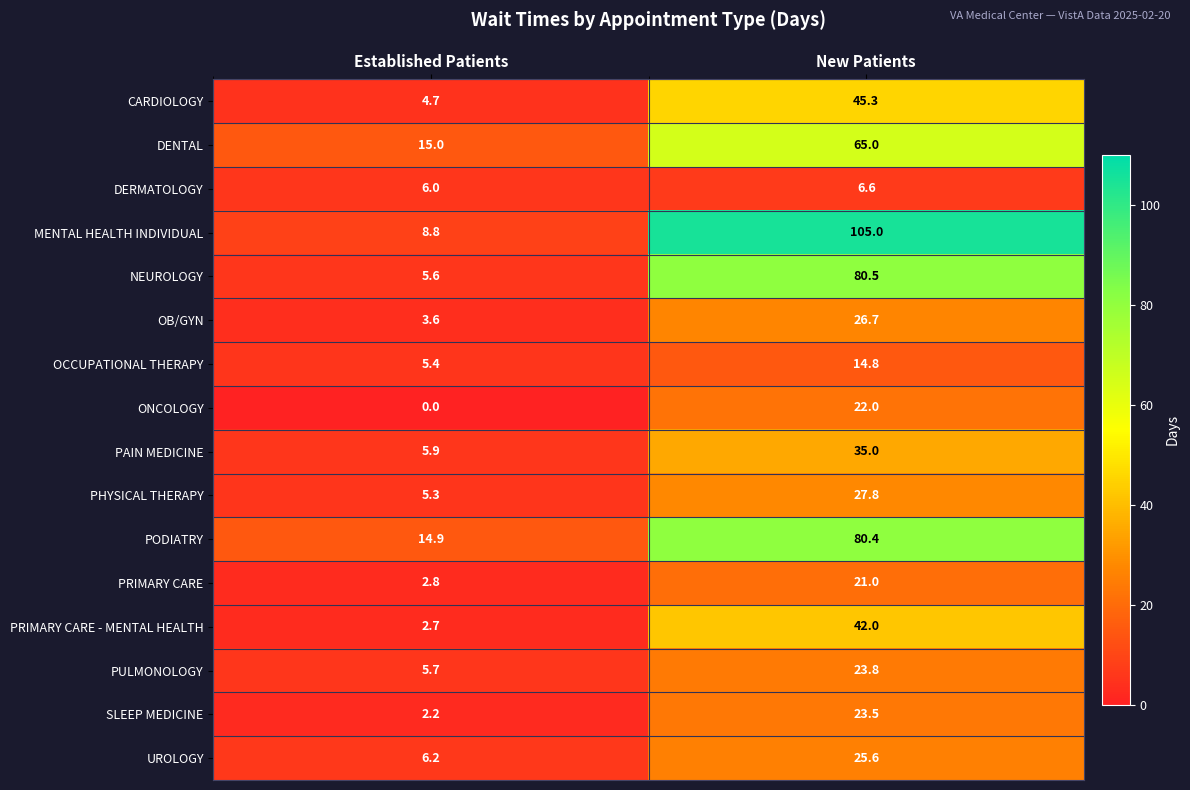

True or false: UROLOGY has a value of 25.6 at New Patients.

True